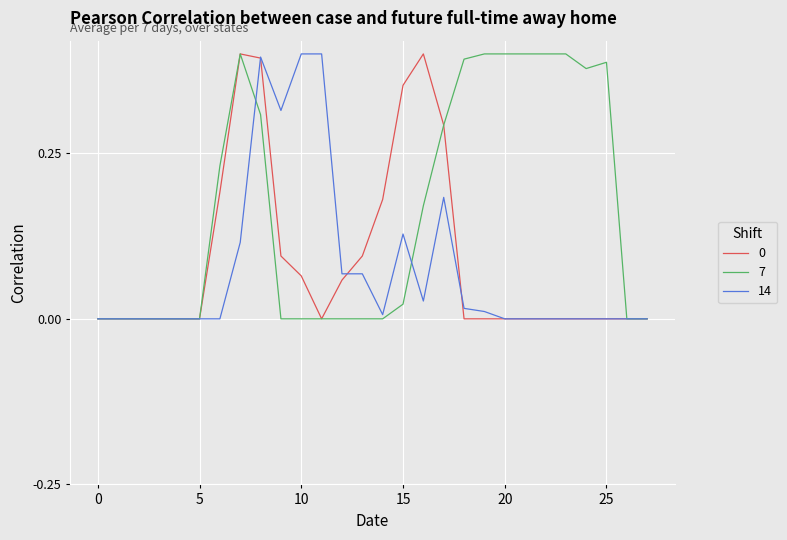

Which series has the largest total across all categories?

7